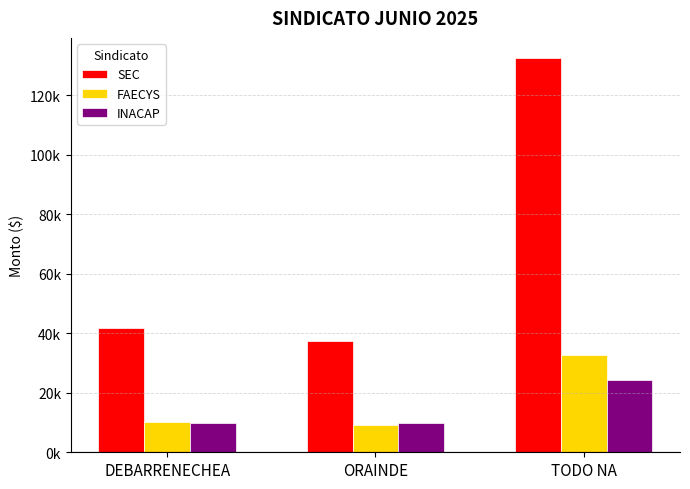

Which series has the largest total across all categories?

SEC